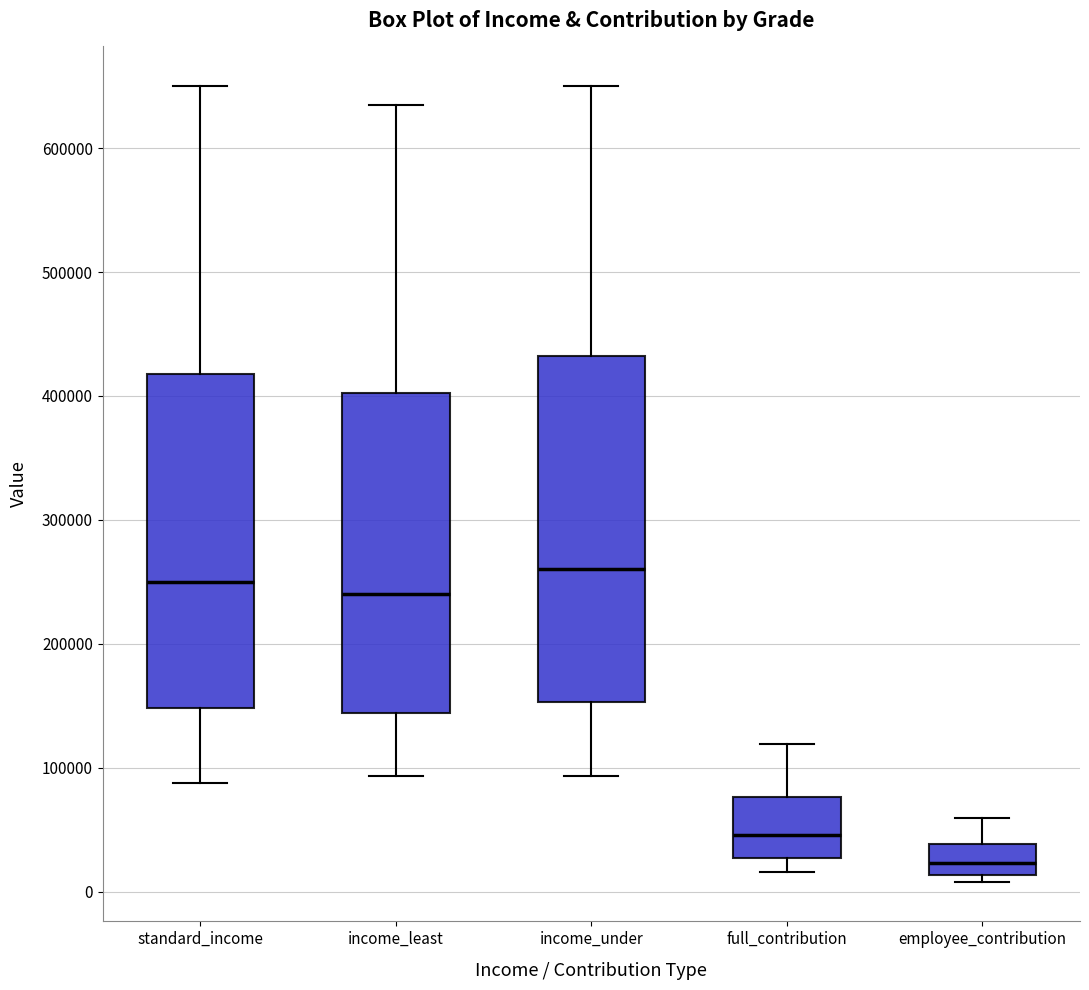

Which box's median line is the highest?

income_under